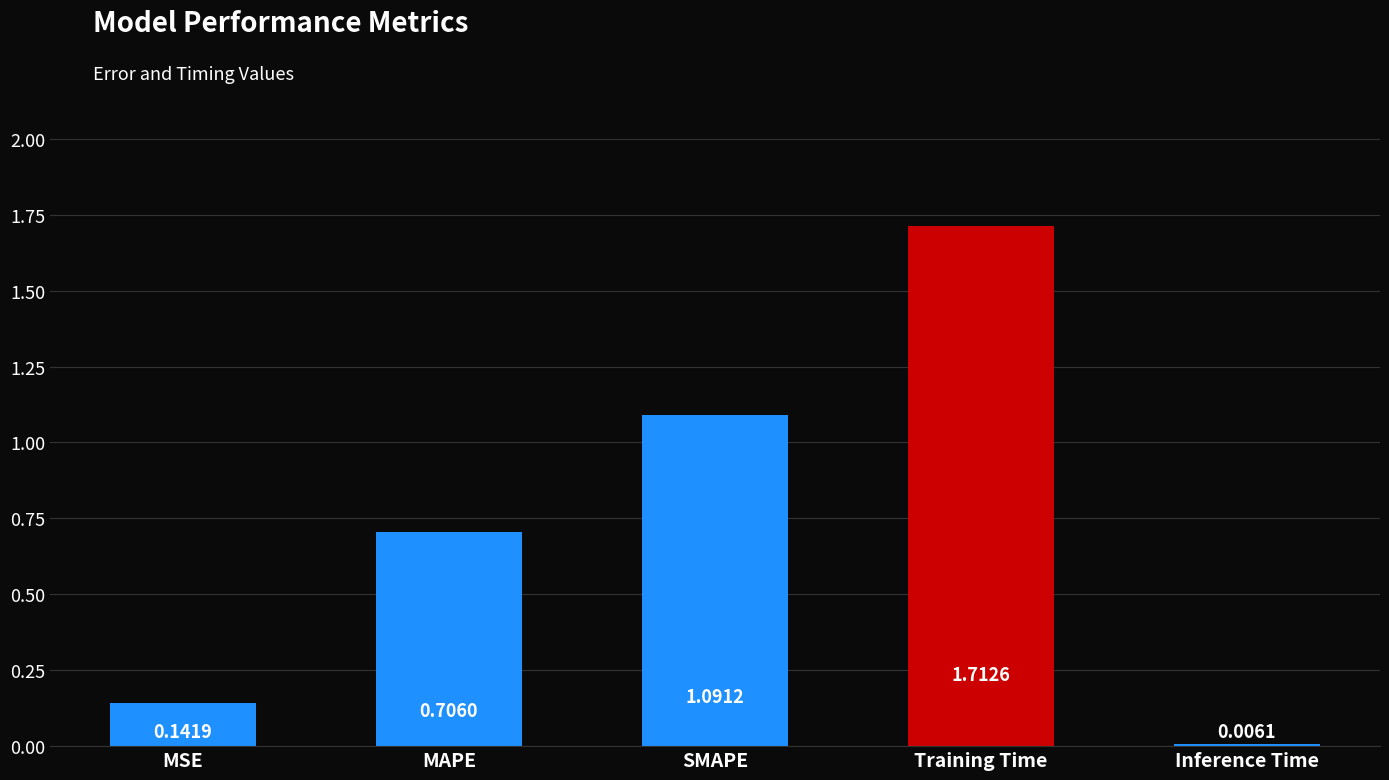

At which label is the value closest to 0?

Inference Time